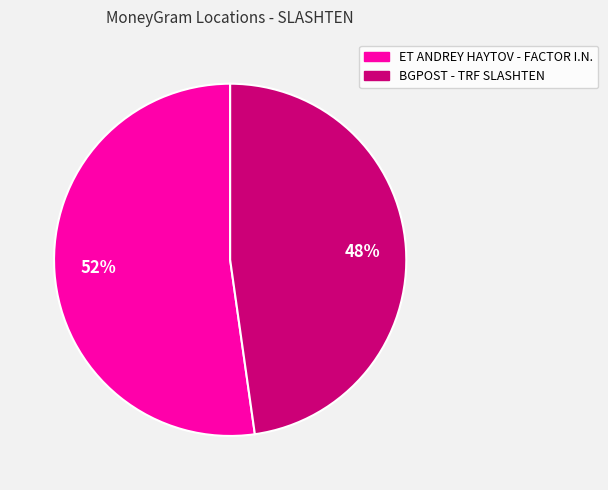

What is the majority slice?

ET ANDREY HAYTOV - FACTOR I.N.